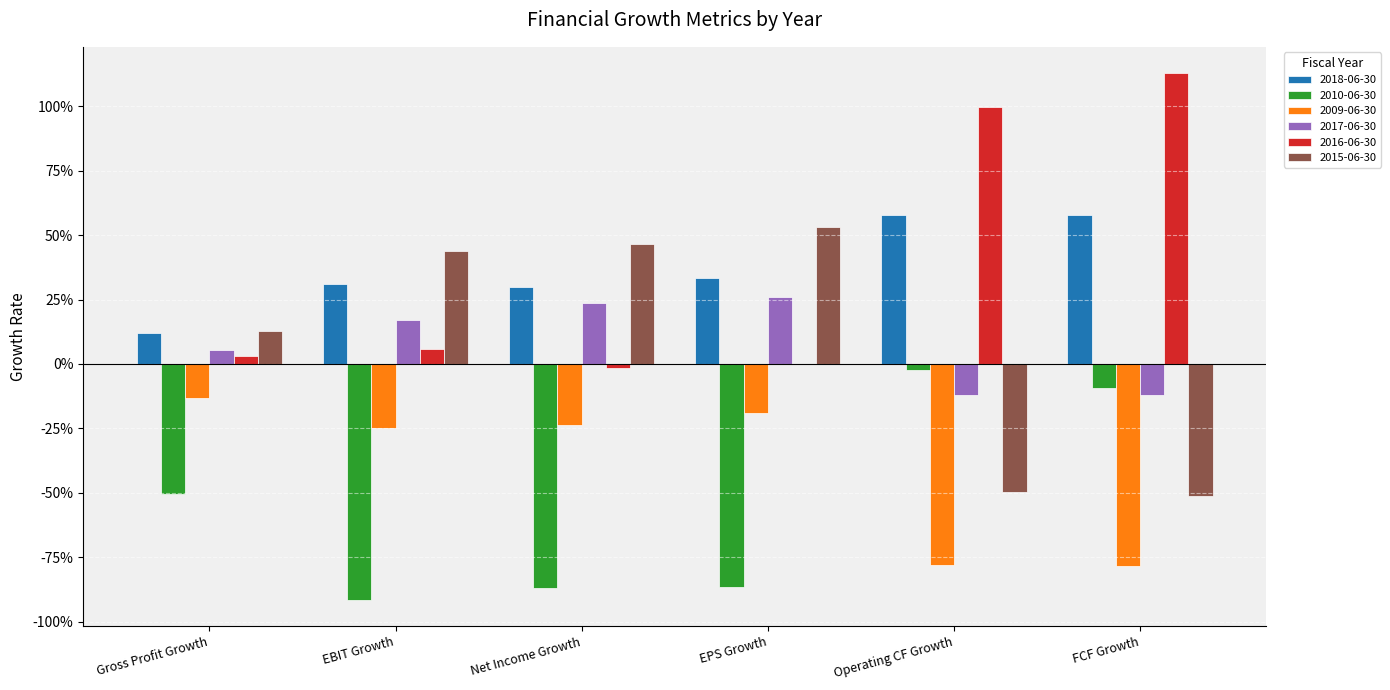

Reading left to right, what are all the values shown in this chart?

2018-06-30: Gross Profit Growth=0.1	EBIT Growth=0.3	Net Income Growth=0.3	EPS Growth=0.3	Operating CF Growth=0.6	FCF Growth=0.6
2010-06-30: Gross Profit Growth=-0.5	EBIT Growth=-0.9	Net Income Growth=-0.9	EPS Growth=-0.9	Operating CF Growth=-0.0	FCF Growth=-0.1
2009-06-30: Gross Profit Growth=-0.1	EBIT Growth=-0.2	Net Income Growth=-0.2	EPS Growth=-0.2	Operating CF Growth=-0.8	FCF Growth=-0.8
2017-06-30: Gross Profit Growth=0.1	EBIT Growth=0.2	Net Income Growth=0.2	EPS Growth=0.3	Operating CF Growth=-0.1	FCF Growth=-0.1
2016-06-30: Gross Profit Growth=0.0	EBIT Growth=0.1	Net Income Growth=-0.0	EPS Growth=0.0	Operating CF Growth=1.0	FCF Growth=1.1
2015-06-30: Gross Profit Growth=0.1	EBIT Growth=0.4	Net Income Growth=0.5	EPS Growth=0.5	Operating CF Growth=-0.5	FCF Growth=-0.5